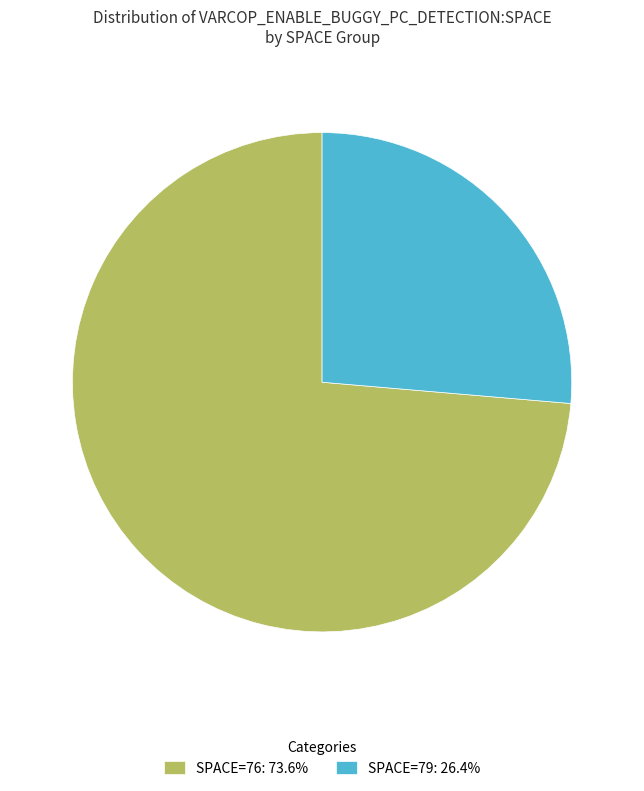

Is the sum of SPACE=76: 73.6% and SPACE=79: 26.4% greater than half?

Yes